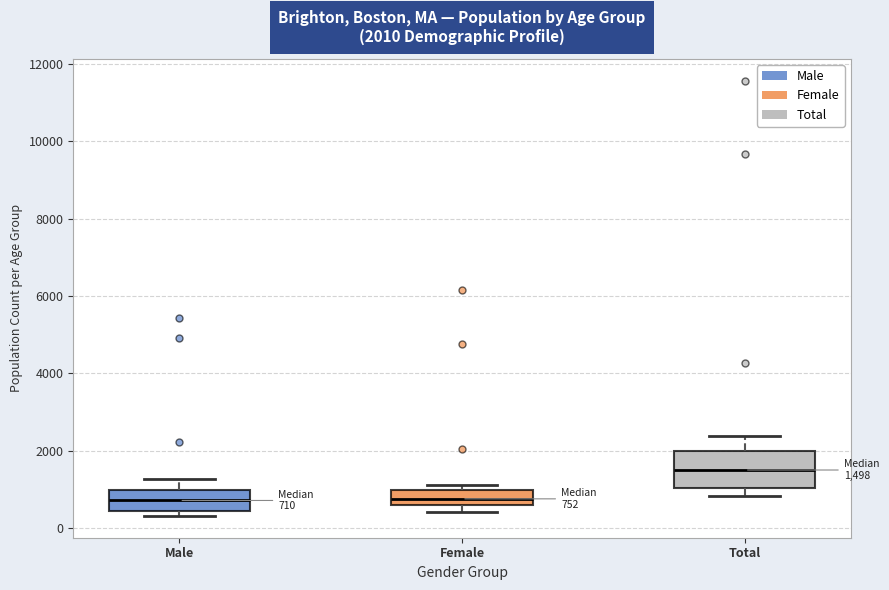

Comparing the boxes themselves (not the whiskers), which one is the tallest?

Total